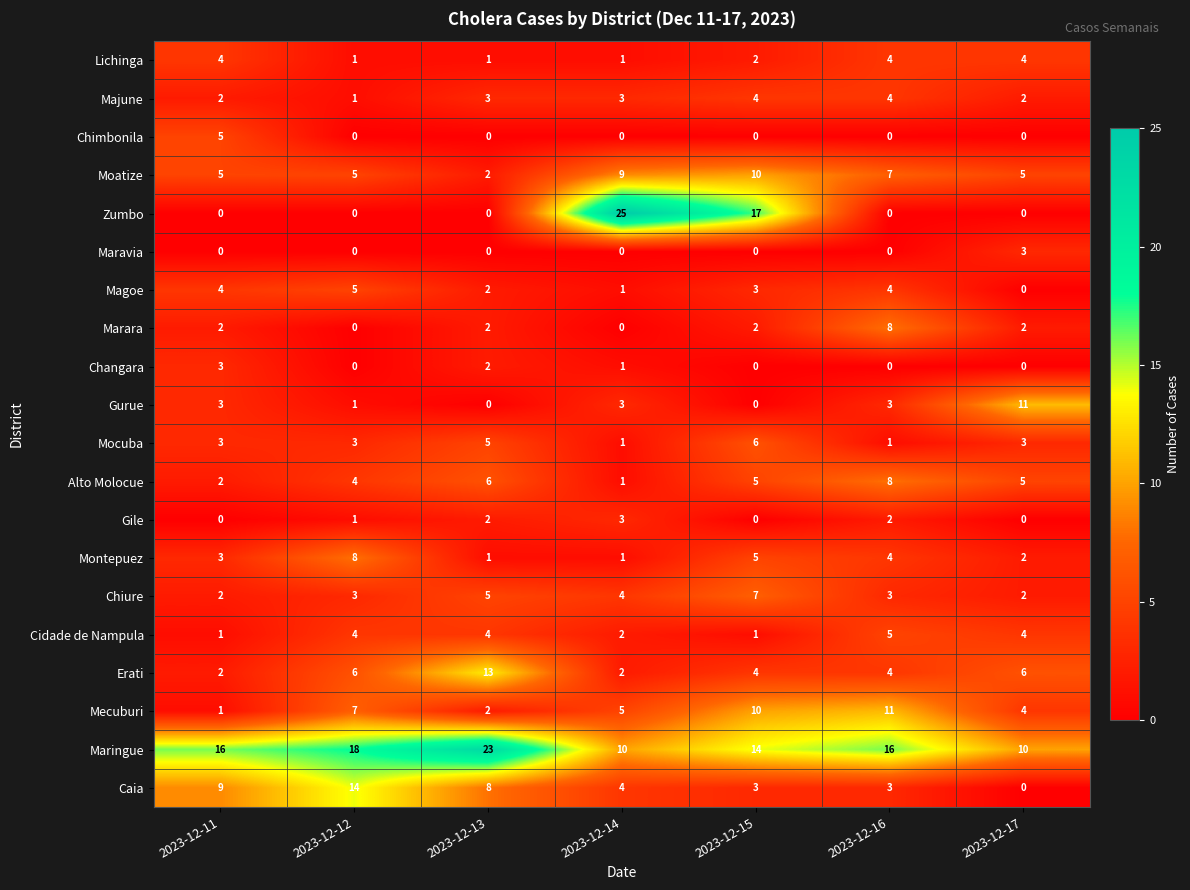

How many series are shown in this chart?

20